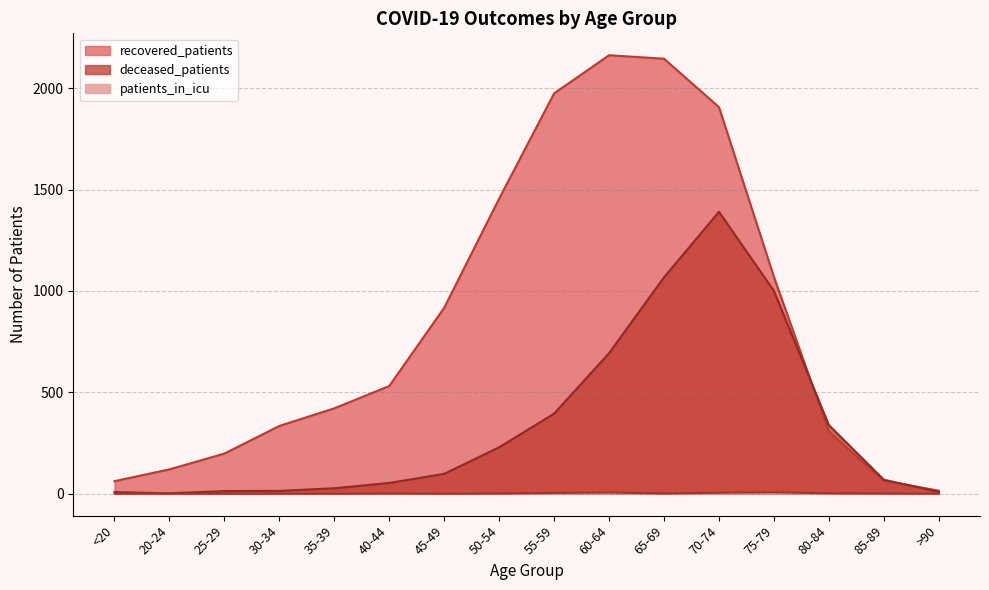

At which category is the sum across all series the highest?

70-74